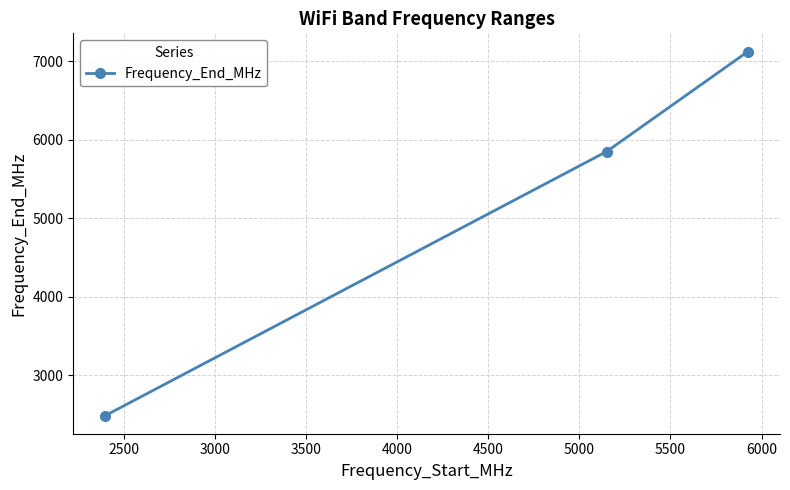

What is the difference between the maximum and second lowest values?

1275